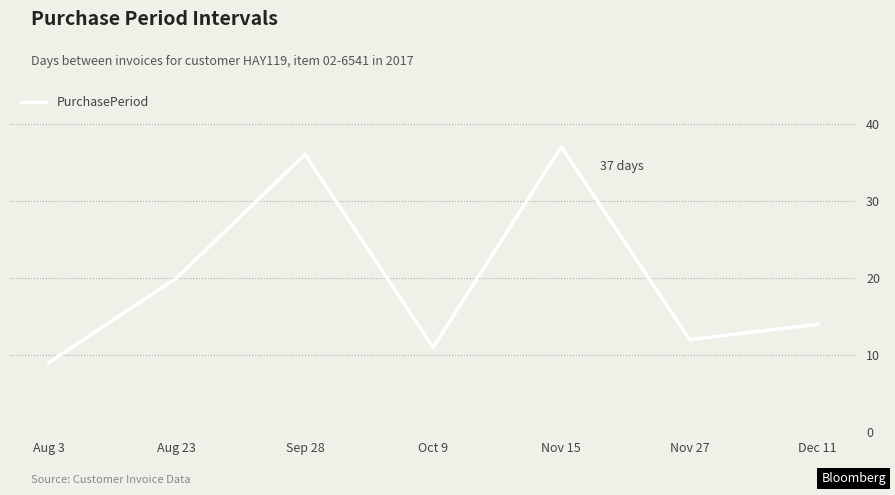

What is the maximum value shown in the chart?

37